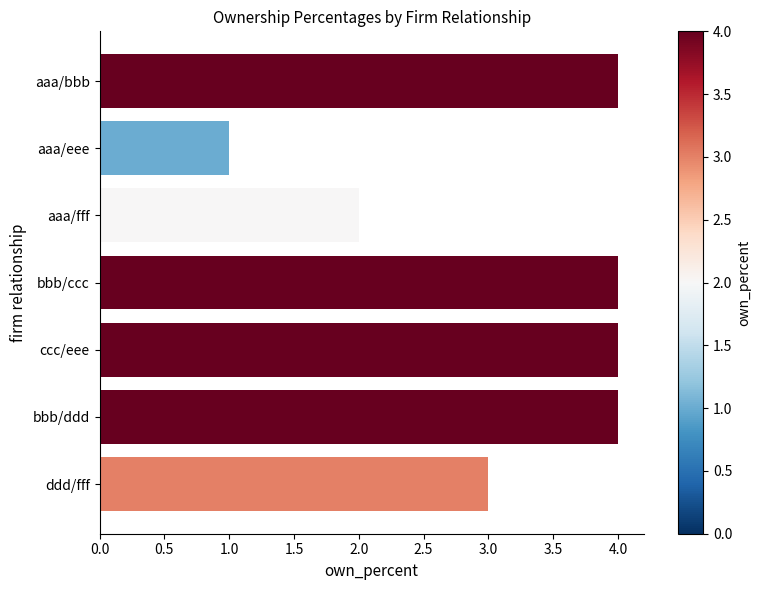

What is the difference between the second highest and minimum values?

3